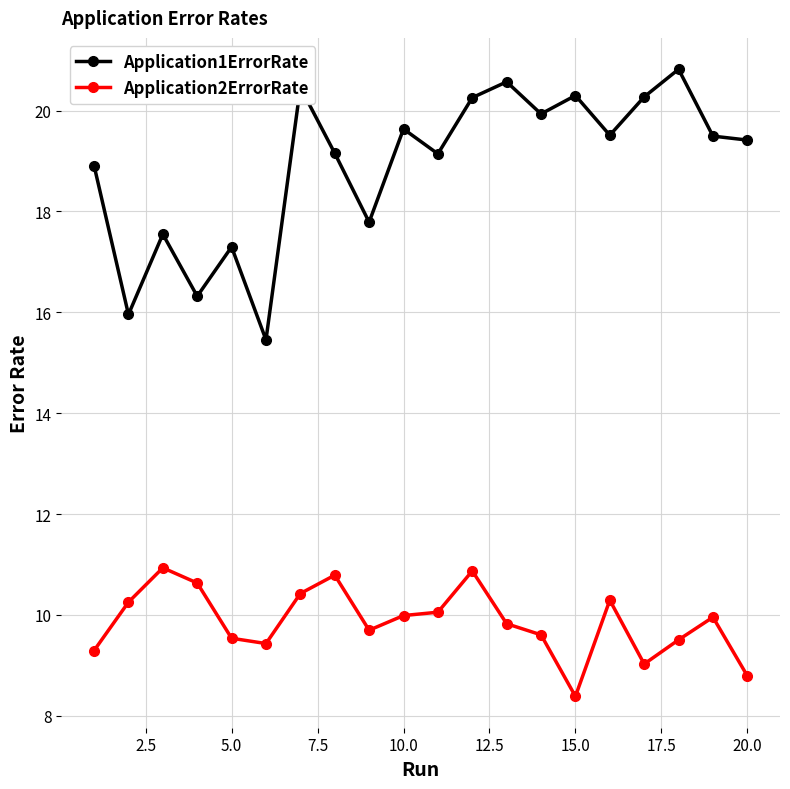

How many lines are shown in the chart?

2